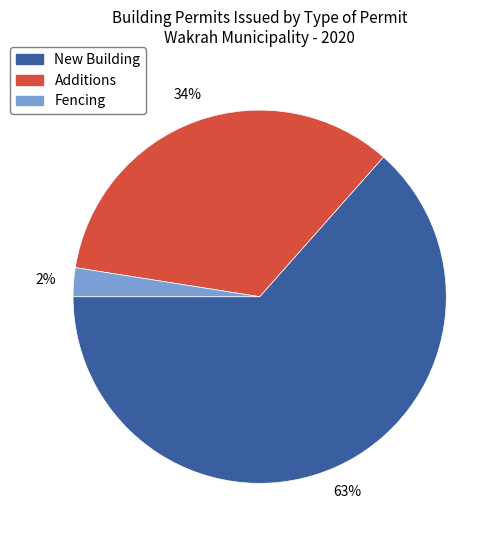

Is there any slice that represents more than half of the pie?

Yes